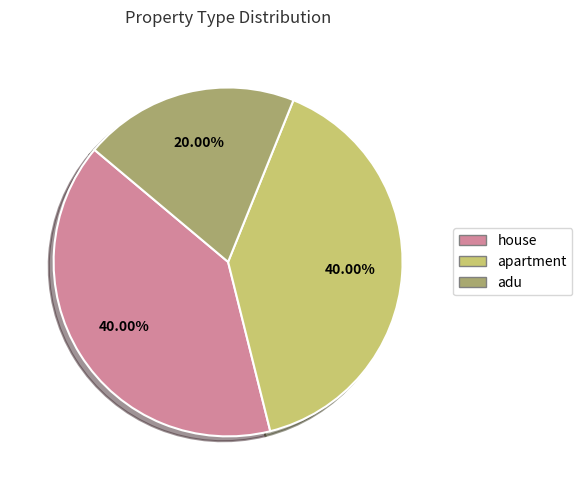

Does any single category account for the majority?

No